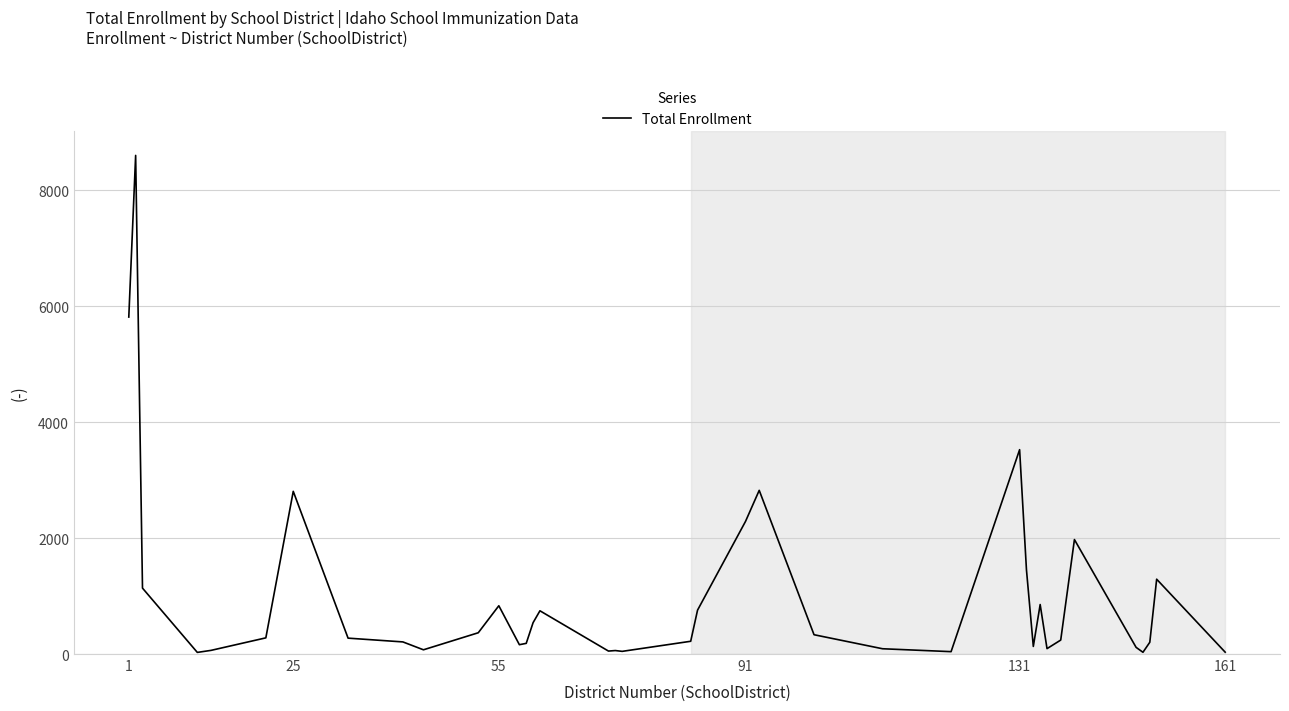

What is the difference between the maximum and minimum values?

8575